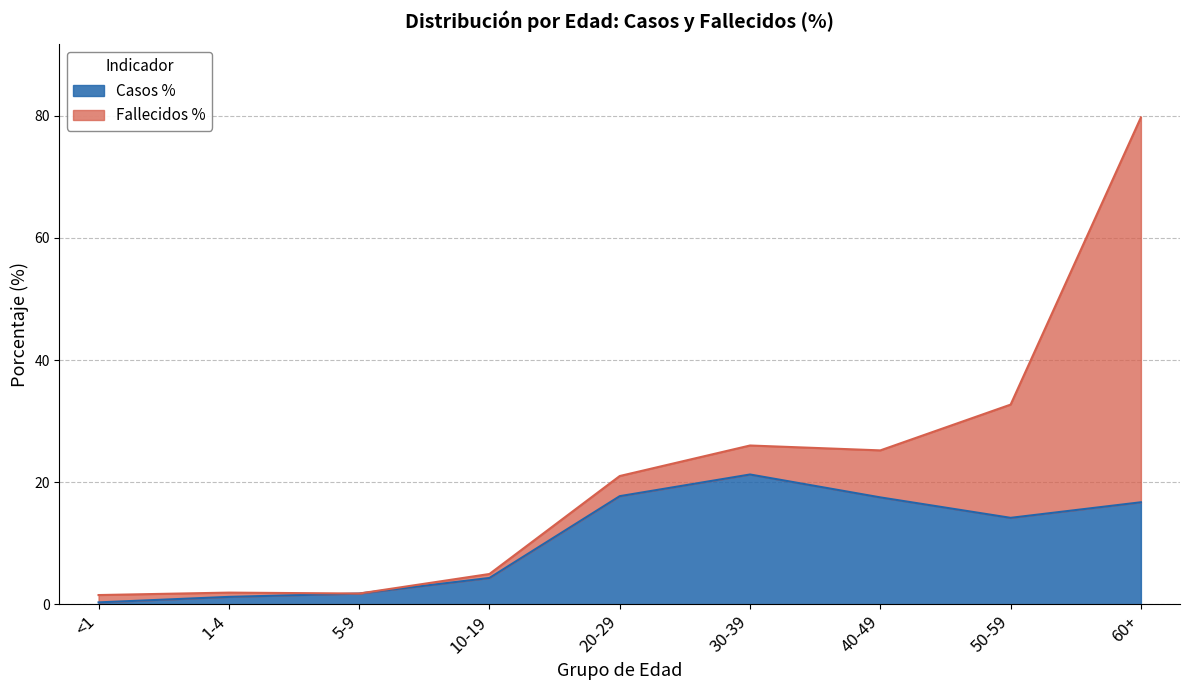

The chart shows a value of 17.7 at 20-29. True or false?

True